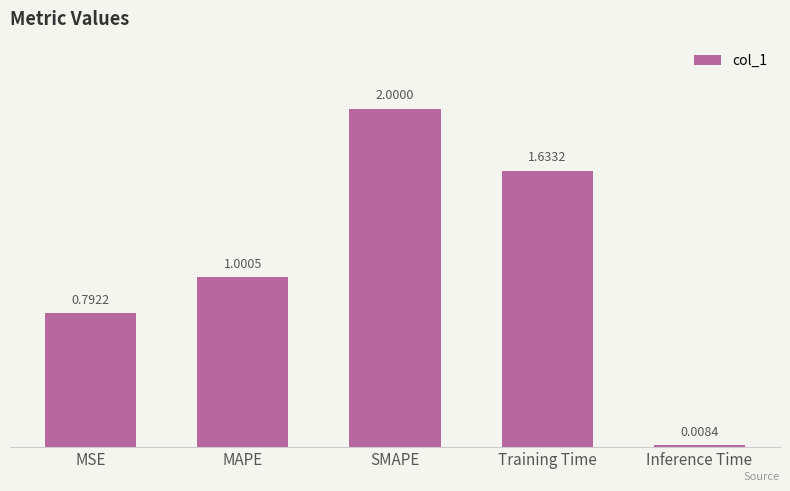

List the labels in order of value, smallest first.

Inference Time, MSE, MAPE, Training Time, SMAPE